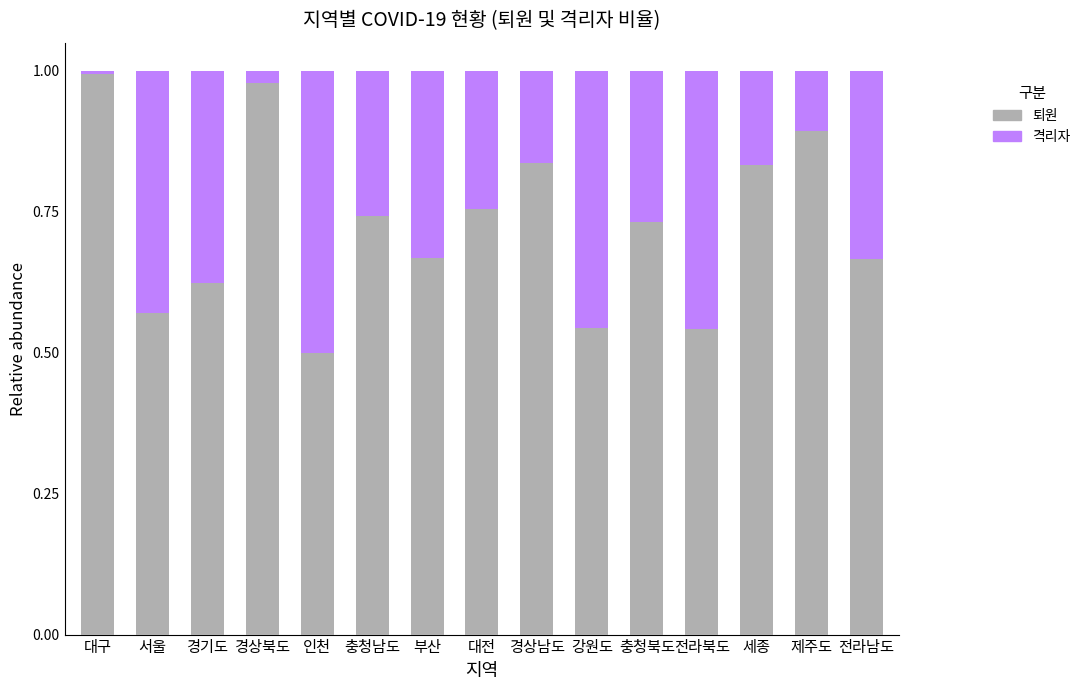

At which label does 퇴원 reach its minimum?

인천